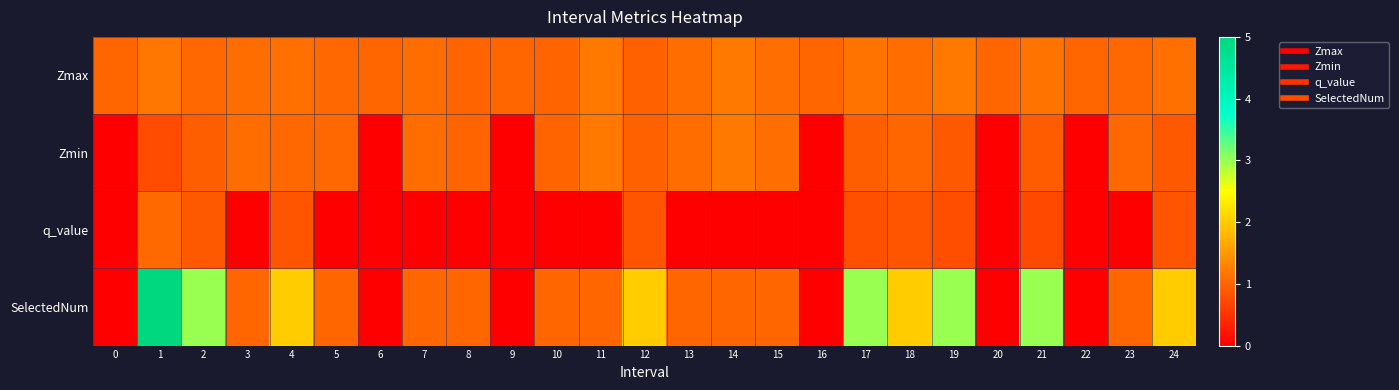

Between 13 and 7, which is larger?

13